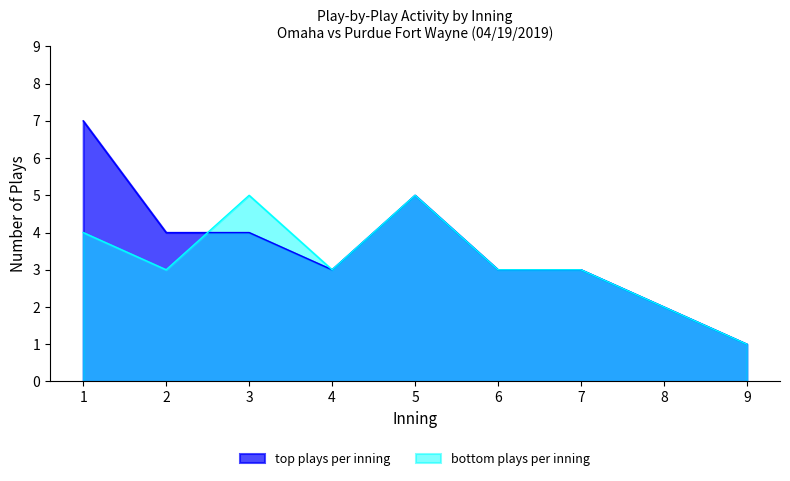

What is the value of the bottom plays per inning point at the 6th from the left?

3